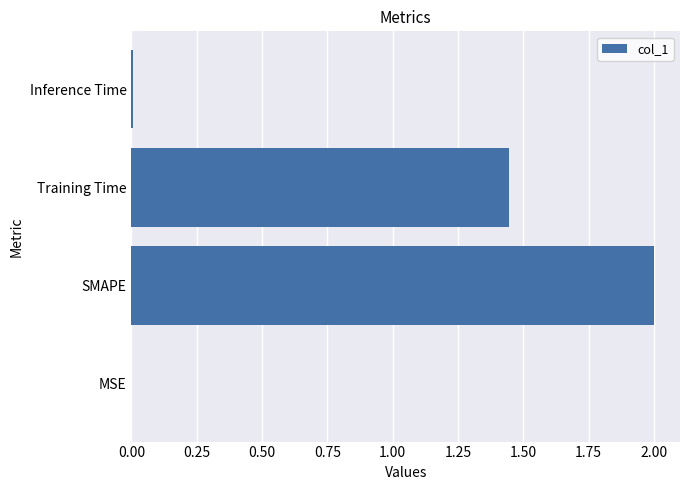

Which has a higher value, Training Time or SMAPE?

SMAPE